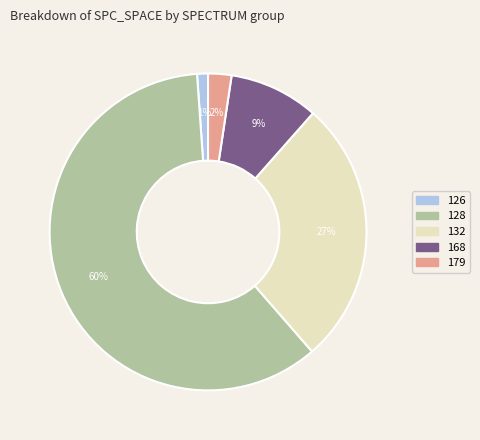

To the nearest percent, what is the average slice percentage?

20%